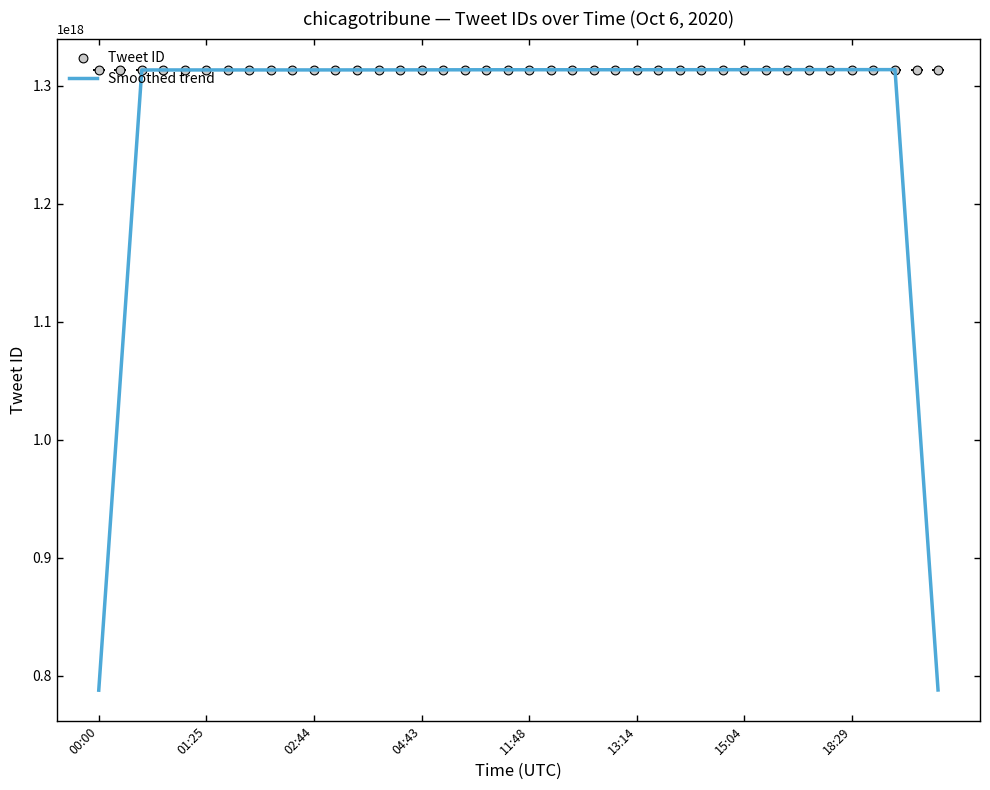

Which series contains the highest Y value?

Tweet ID